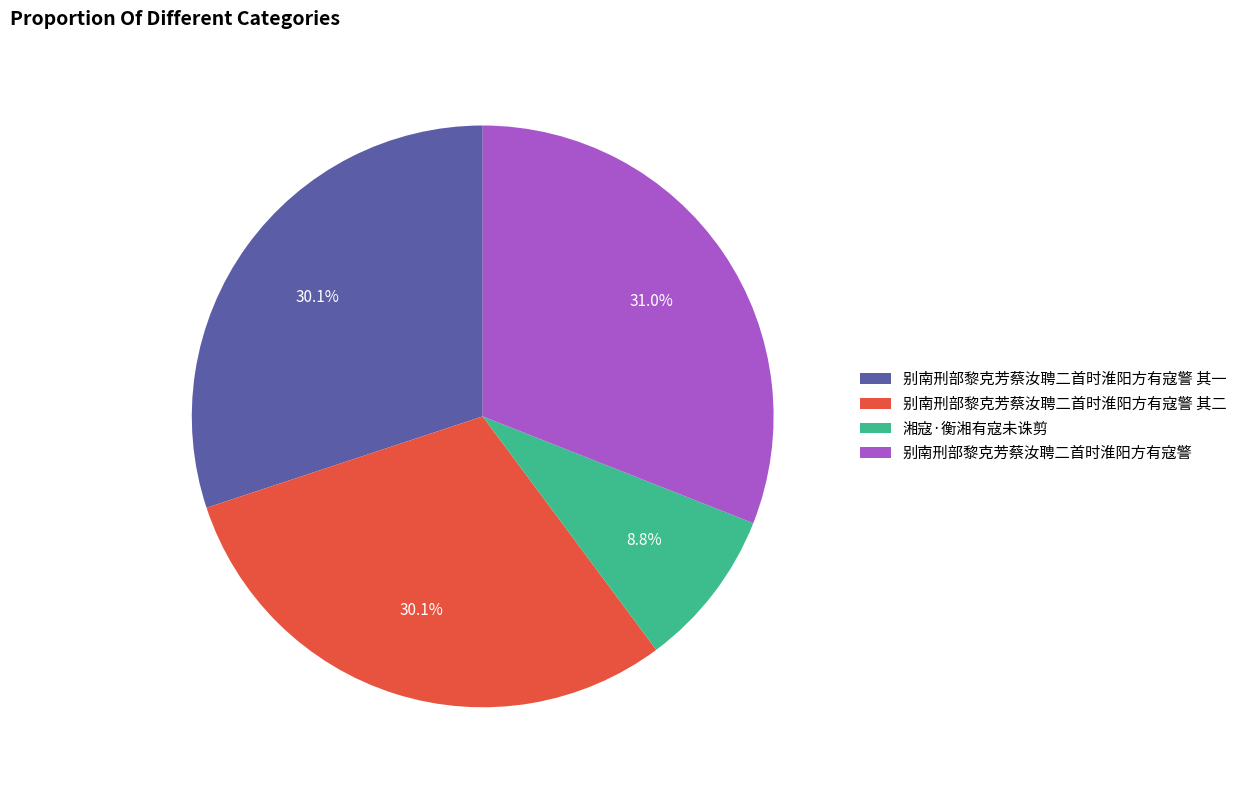

True or false: 别南刑部黎克芳蔡汝聘二首时淮阳方有寇警 其一 accounts for 23% of the total.

False